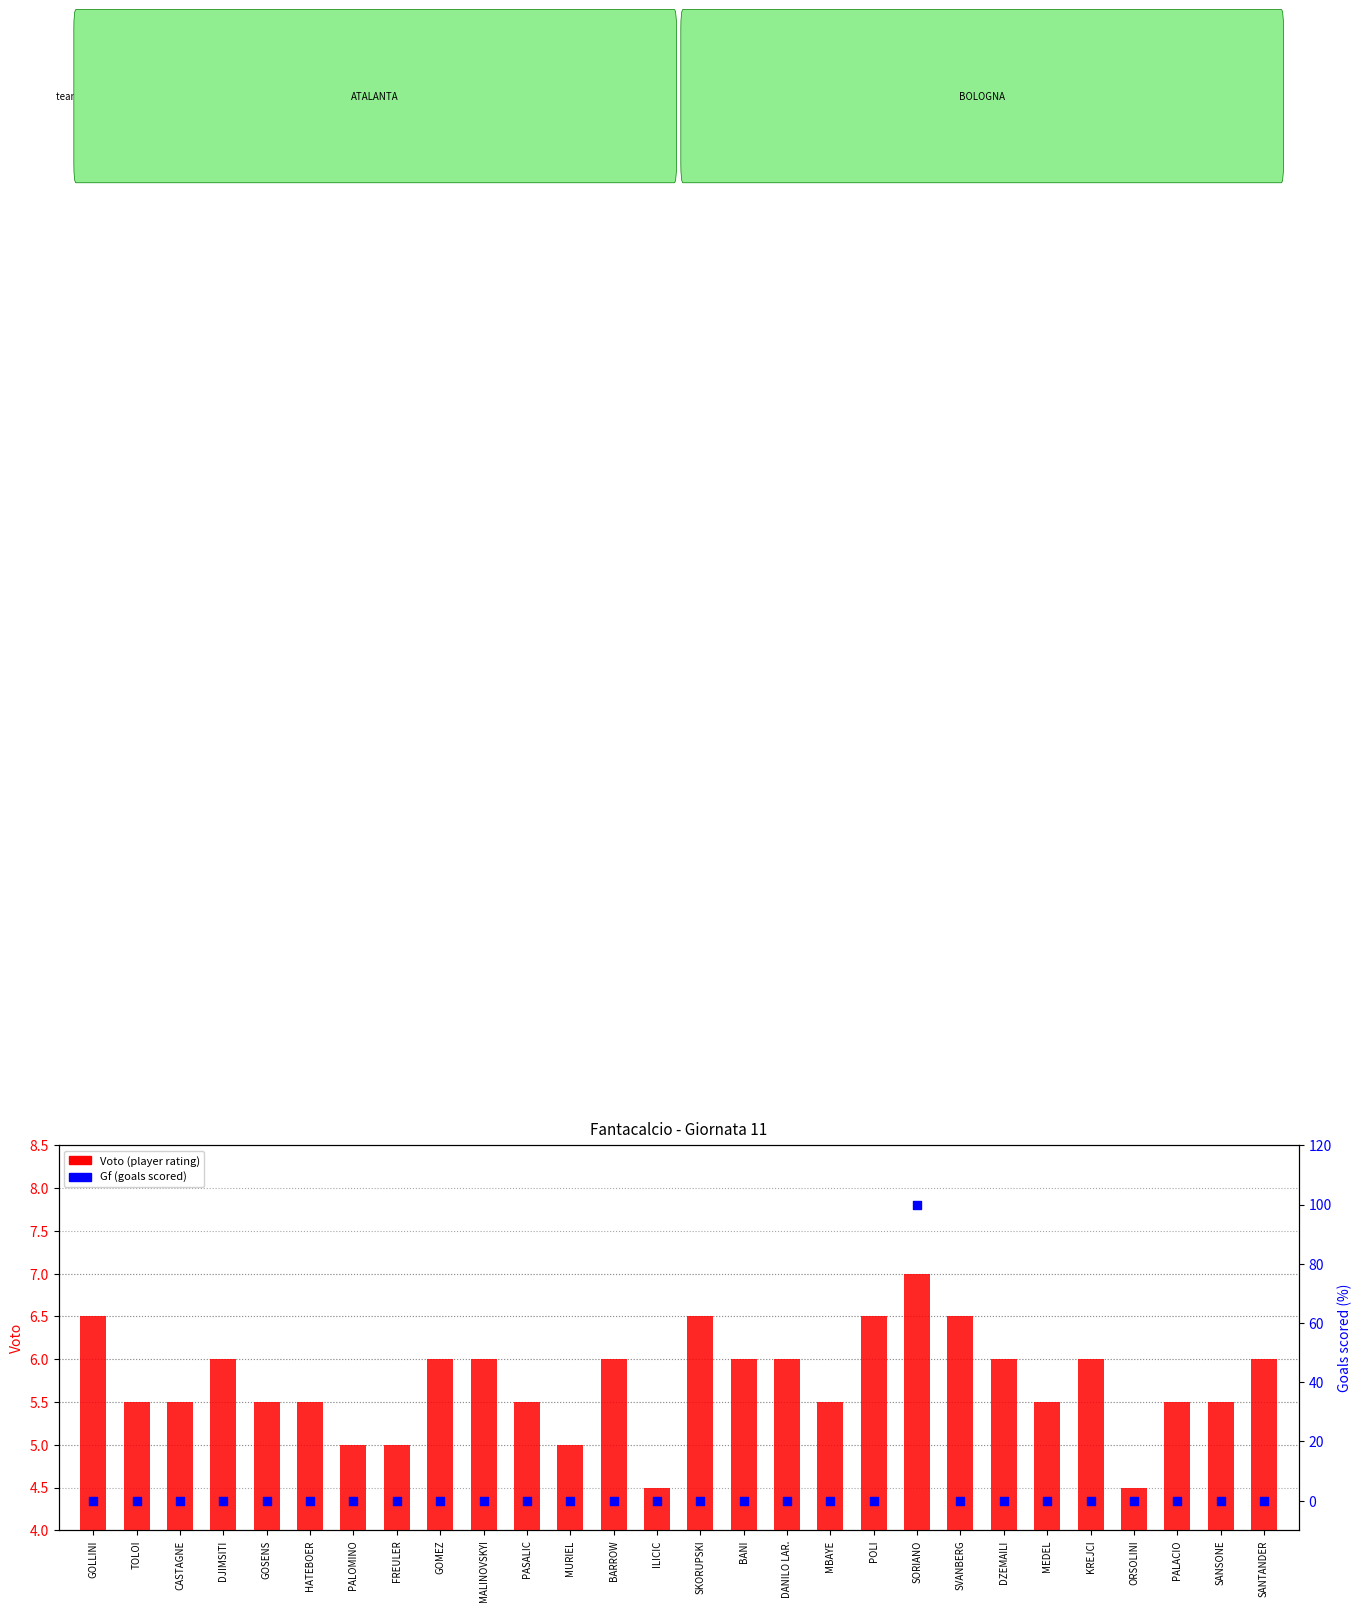

At which category is the sum across all series the highest?

SORIANO